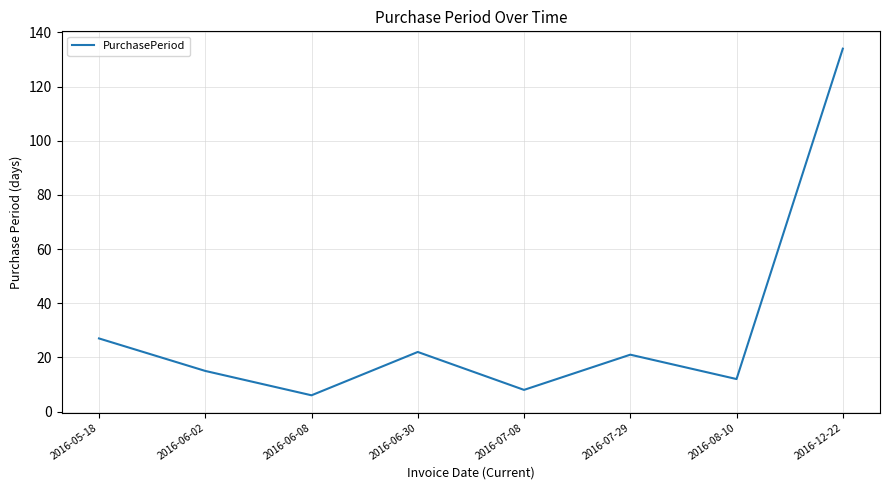

At which label does the data first exceed 21?

2016-05-18